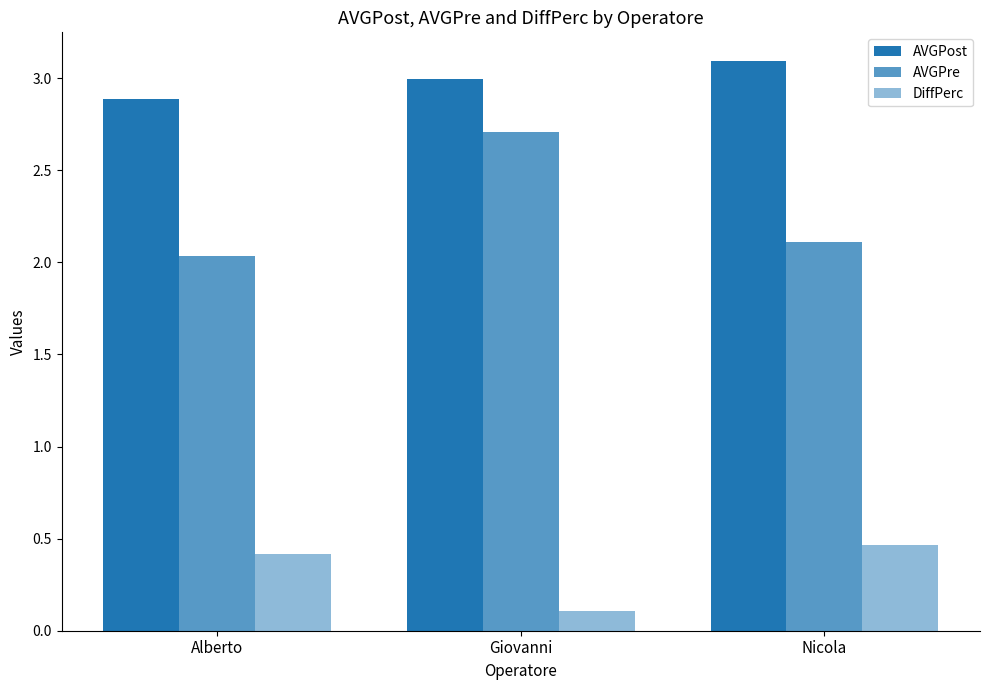

How many bars are there in each group?

3